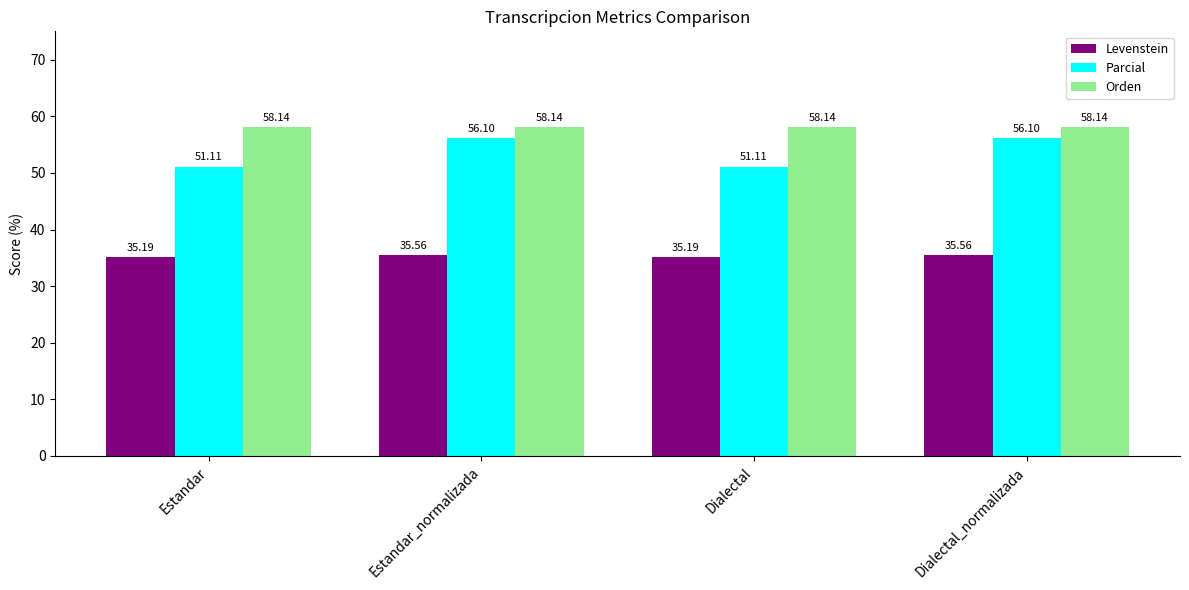

What is the sum of the Levenstein values at Estandar and Dialectal_normalizada?

70.7